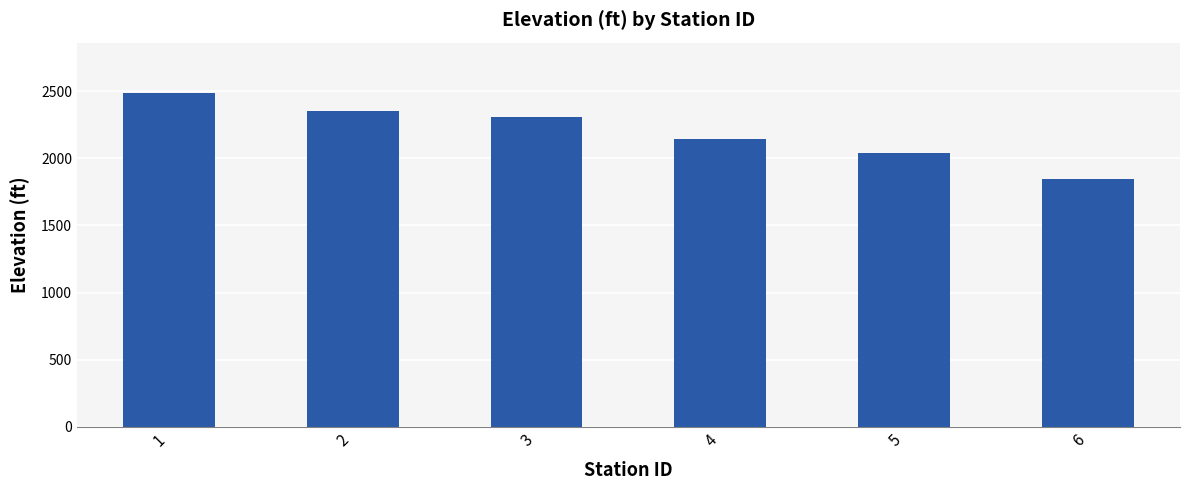

Between 2 and 1, which is larger?

1